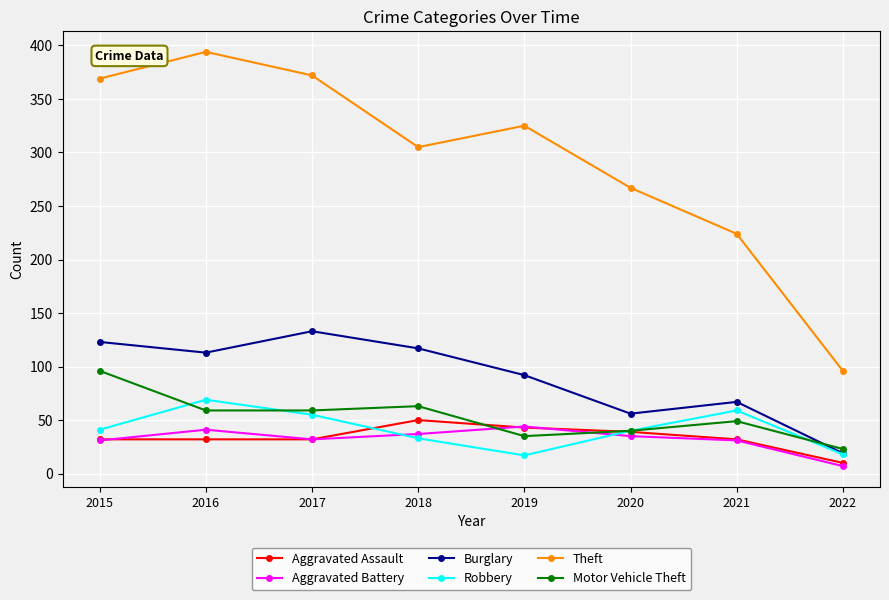

What is the maximum value for Aggravated Battery?

44